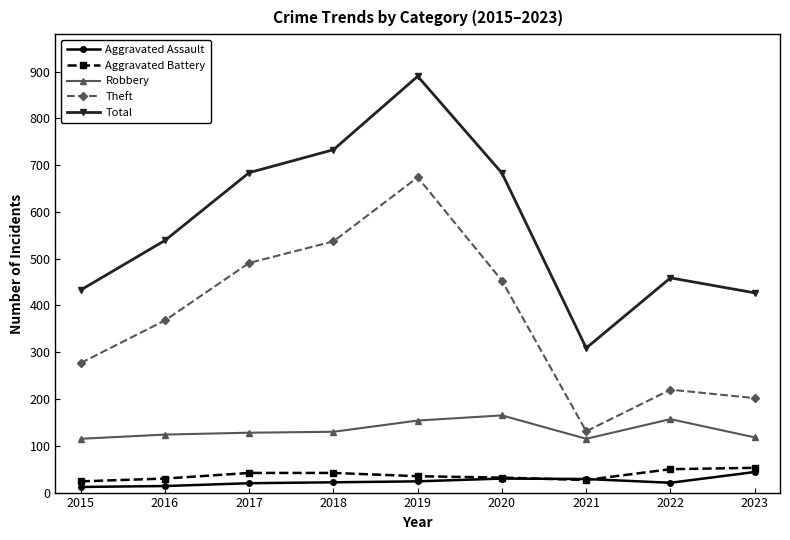

What is the average value of the Aggravated Assault series?

24